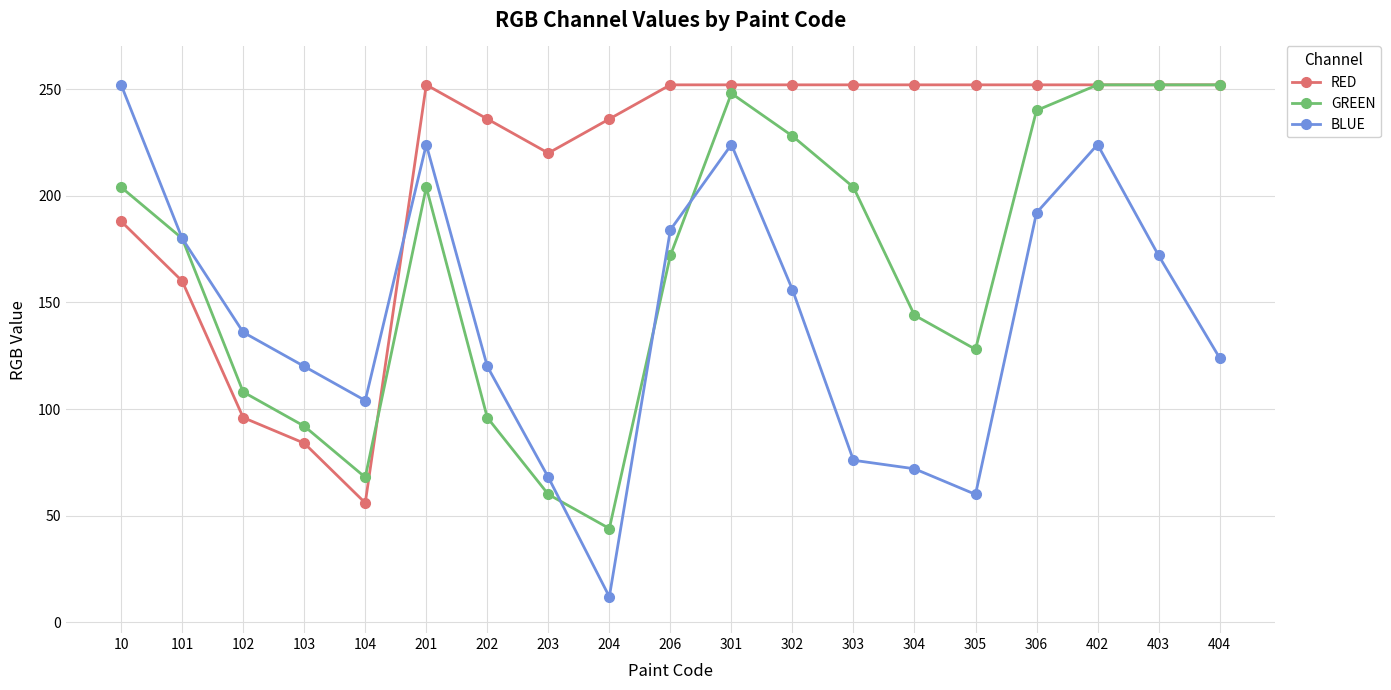

Reading right to left, transcribe all the data shown in this chart.

RED: 404=252	403=252	402=252	306=252	305=252	304=252	303=252	302=252	301=252	206=252	204=236	203=220	202=236	201=252	104=56	103=84	102=96	101=160	10=188
GREEN: 404=252	403=252	402=252	306=240	305=128	304=144	303=204	302=228	301=248	206=172	204=44	203=60	202=96	201=204	104=68	103=92	102=108	101=180	10=204
BLUE: 404=124	403=172	402=224	306=192	305=60	304=72	303=76	302=156	301=224	206=184	204=12	203=68	202=120	201=224	104=104	103=120	102=136	101=180	10=252